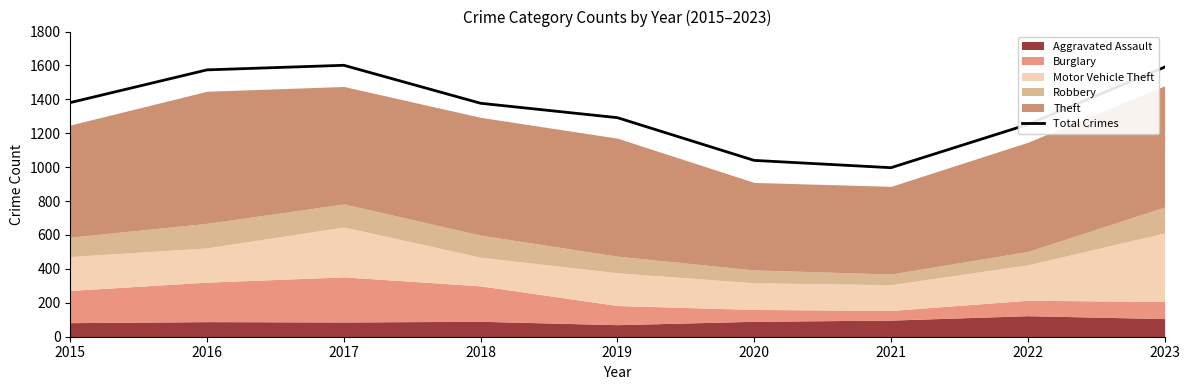

Between 2016 and 2020, which is larger?

2016